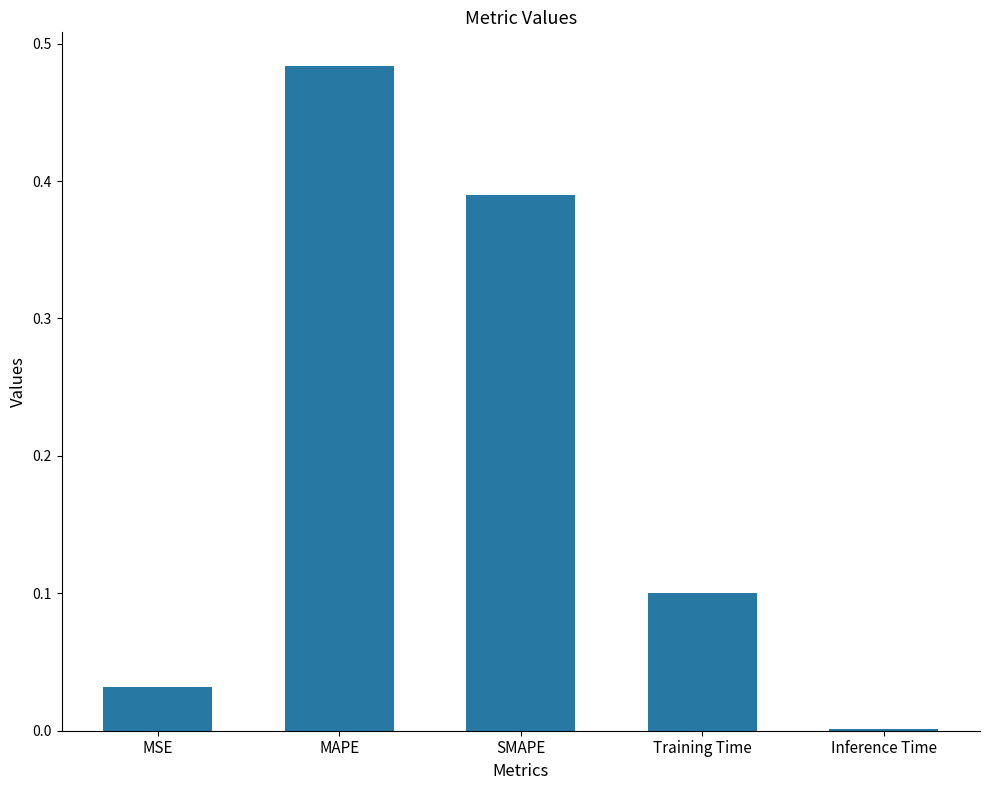

Which category has the highest value across all series?

MAPE